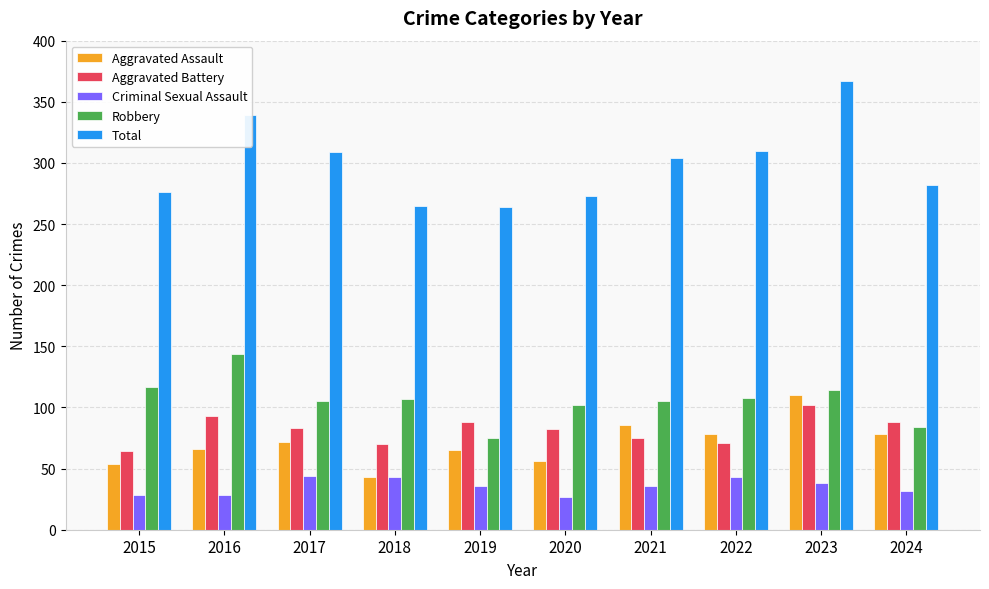

What is the maximum value for Robbery?

144